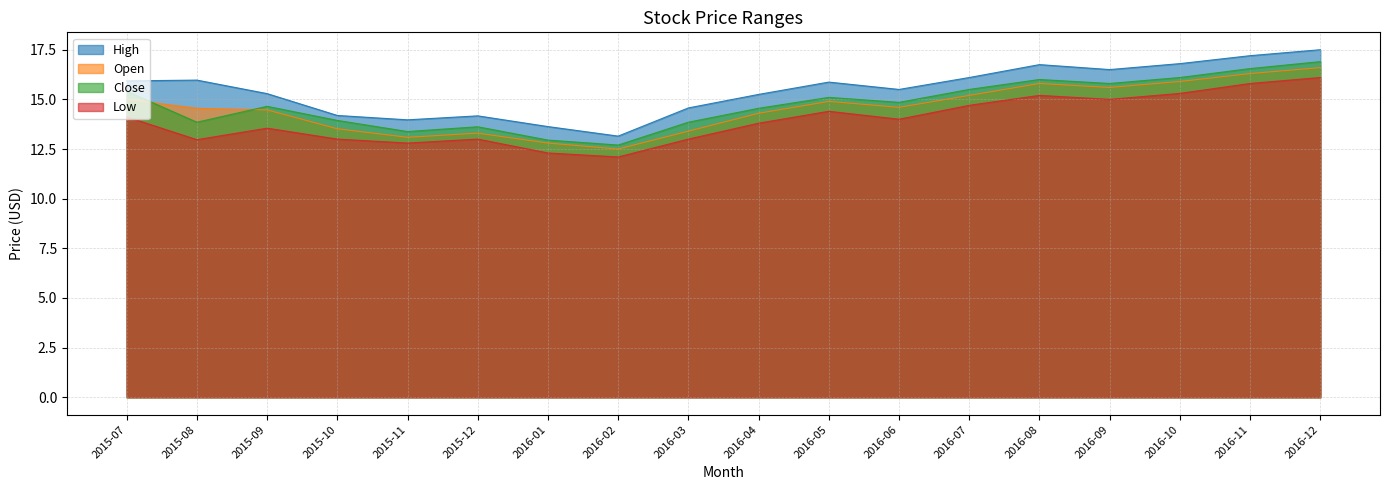

List the labels in order of High value, largest first.

2016-12, 2016-11, 2016-10, 2016-08, 2016-09, 2016-07, 2015-08, 2015-07, 2016-05, 2016-06, 2015-09, 2016-04, 2016-03, 2015-10, 2015-12, 2015-11, 2016-01, 2016-02